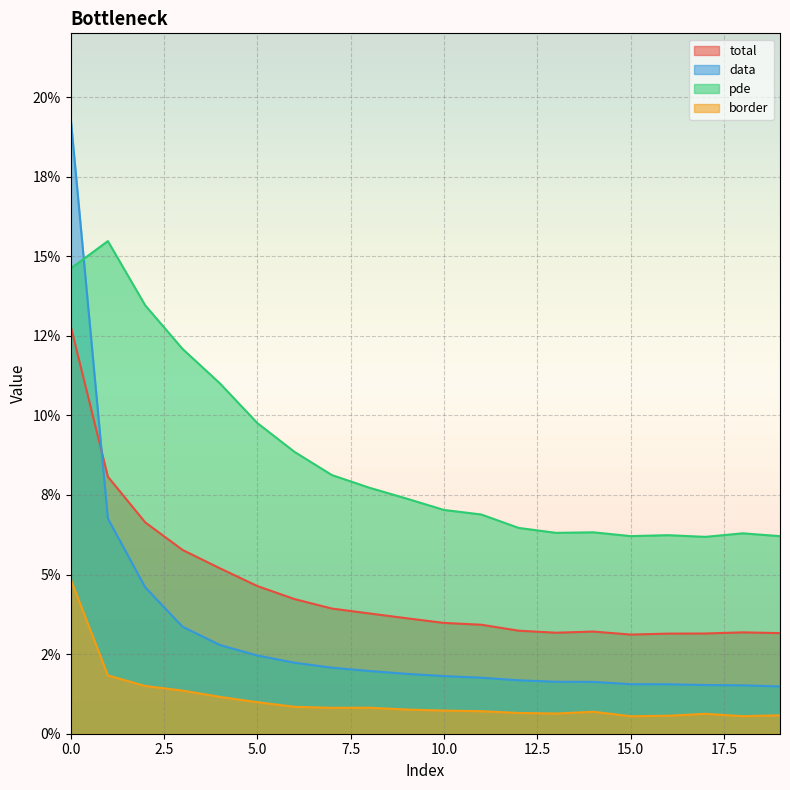

Which series has the widest spread of values?

data